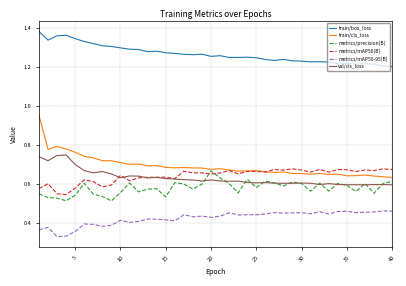

Which series has the largest total across all categories?

train/box_loss